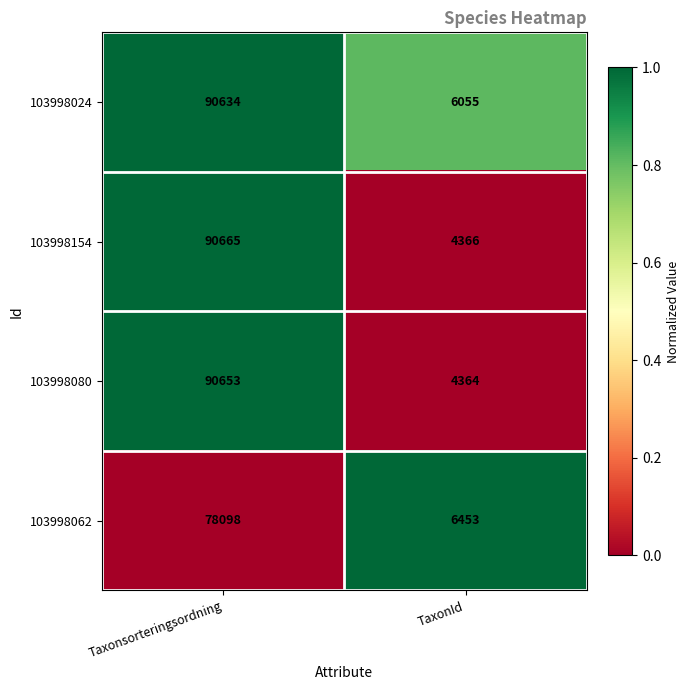

The 103998080 series shows 4364 at TaxonId. True or false?

True